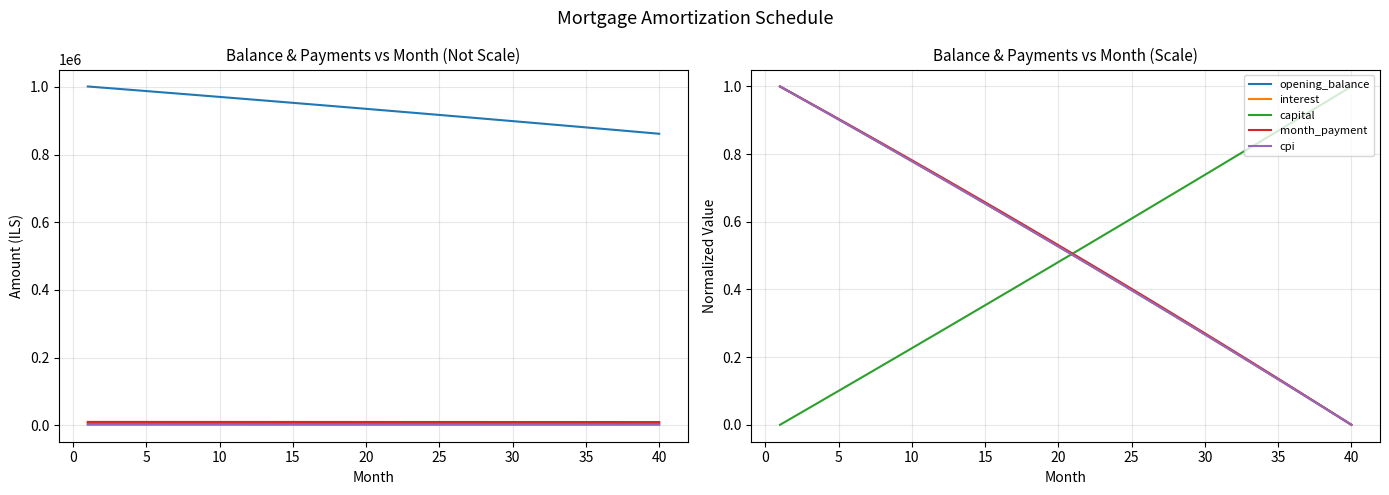

How many lines are shown in the chart?

5